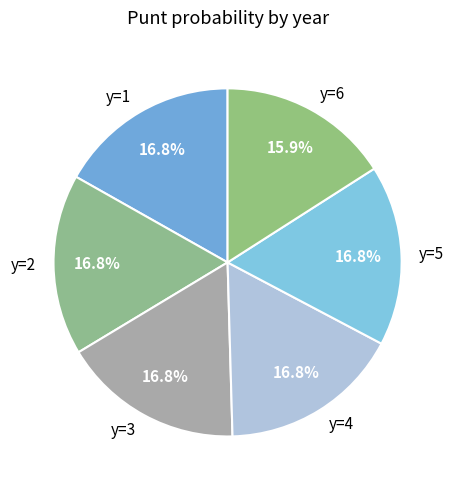

What percentage is NOT represented by y=2?

83.2%